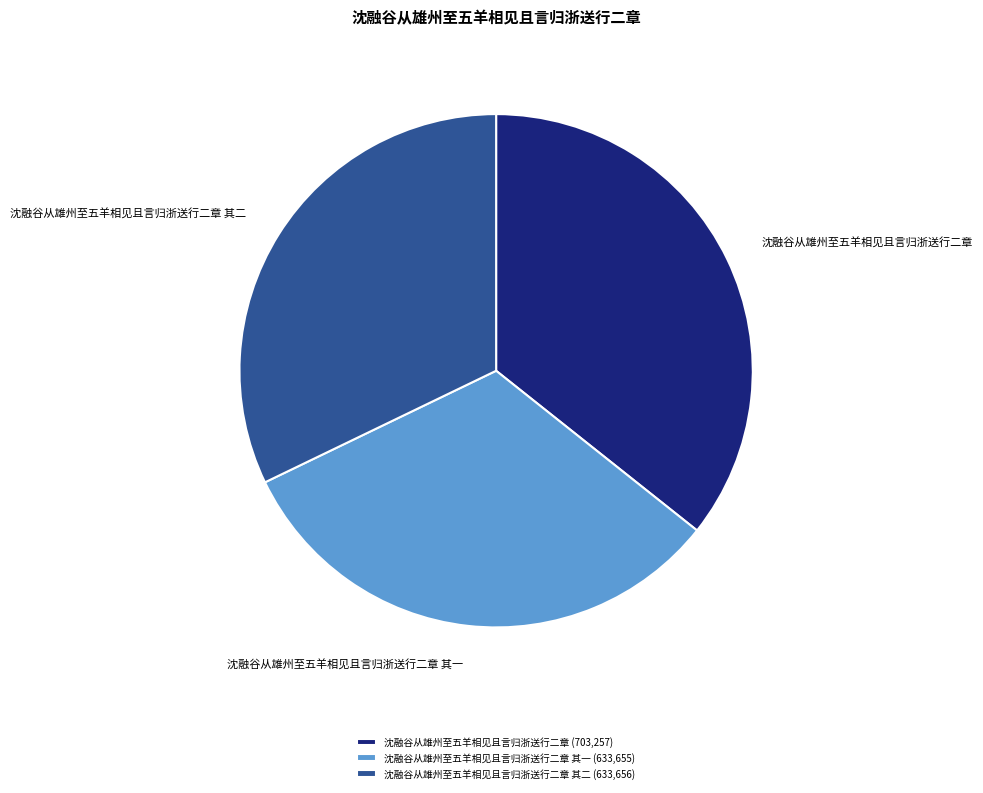

Which has a higher value, 沈融谷从雄州至五羊相见且言归浙送行二章 其二 or 沈融谷从雄州至五羊相见且言归浙送行二章?

沈融谷从雄州至五羊相见且言归浙送行二章